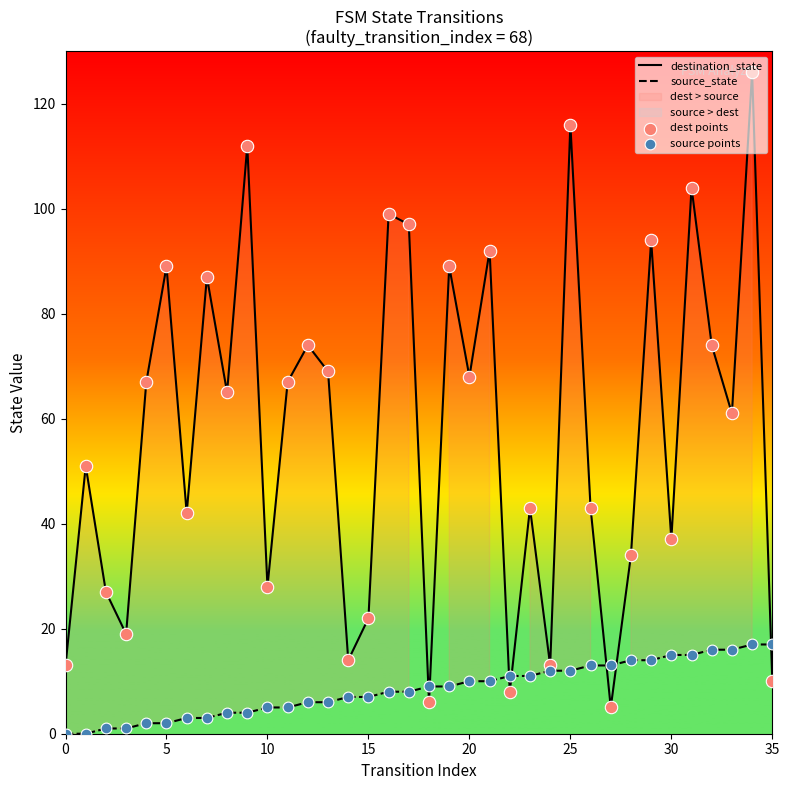

At which category is the sum across all series the highest?

34